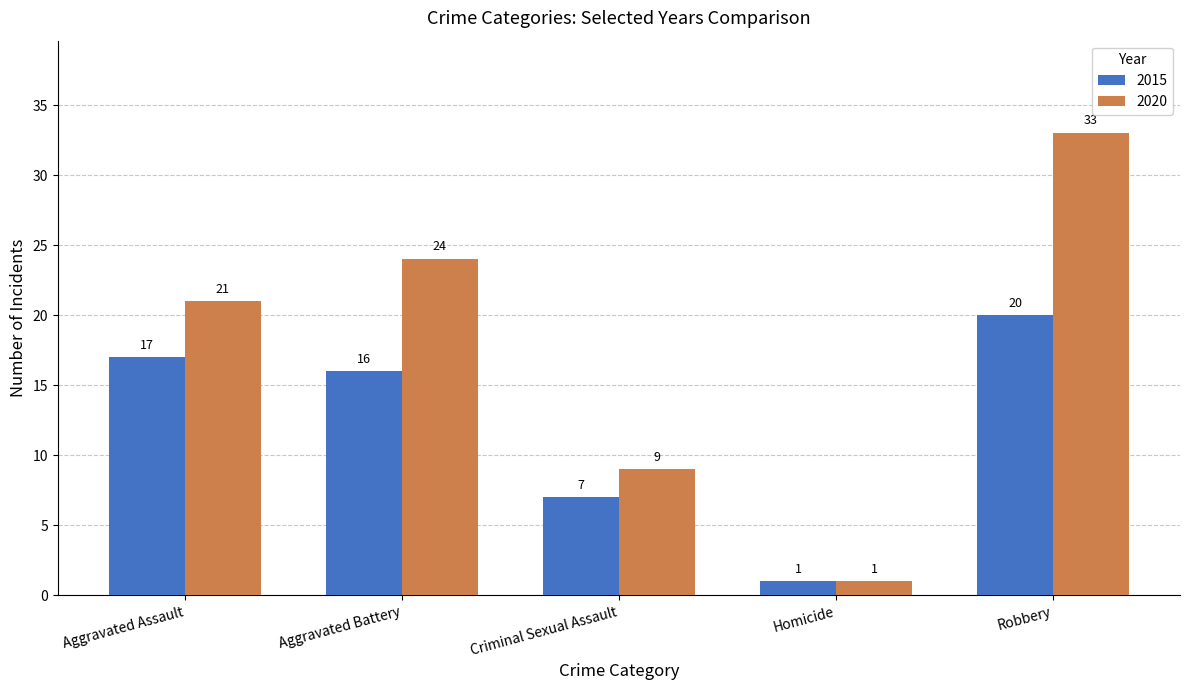

What is the lowest value of the 2015 series?

1